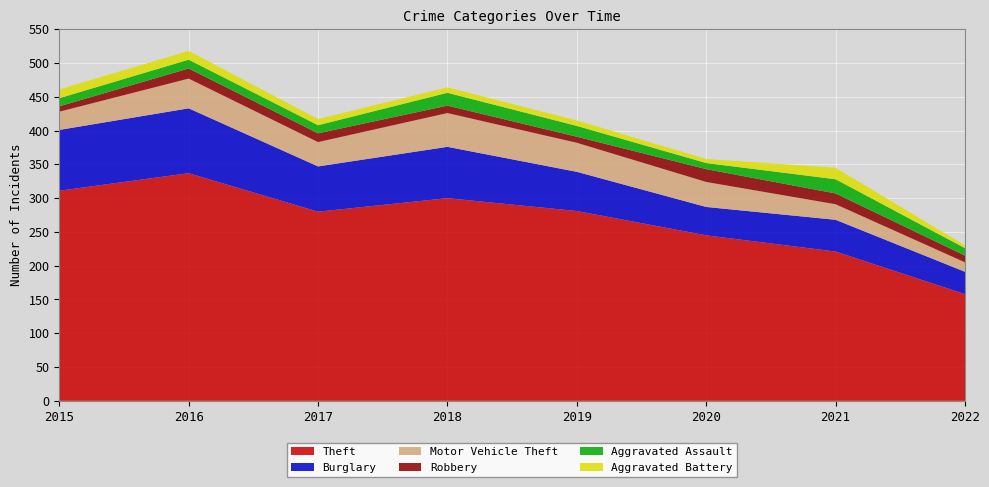

Reading left to right, list all the values displayed in this chart.

Theft: 311	337	280	300	281	245	221	158
Burglary: 90	96	67	76	58	42	47	33
Motor Vehicle Theft: 27	44	36	50	43	37	23	14
Robbery: 8	15	13	11	9	19	16	10
Aggravated Assault: 12	13	12	19	16	9	21	11
Aggravated Battery: 13	13	9	8	8	6	17	4